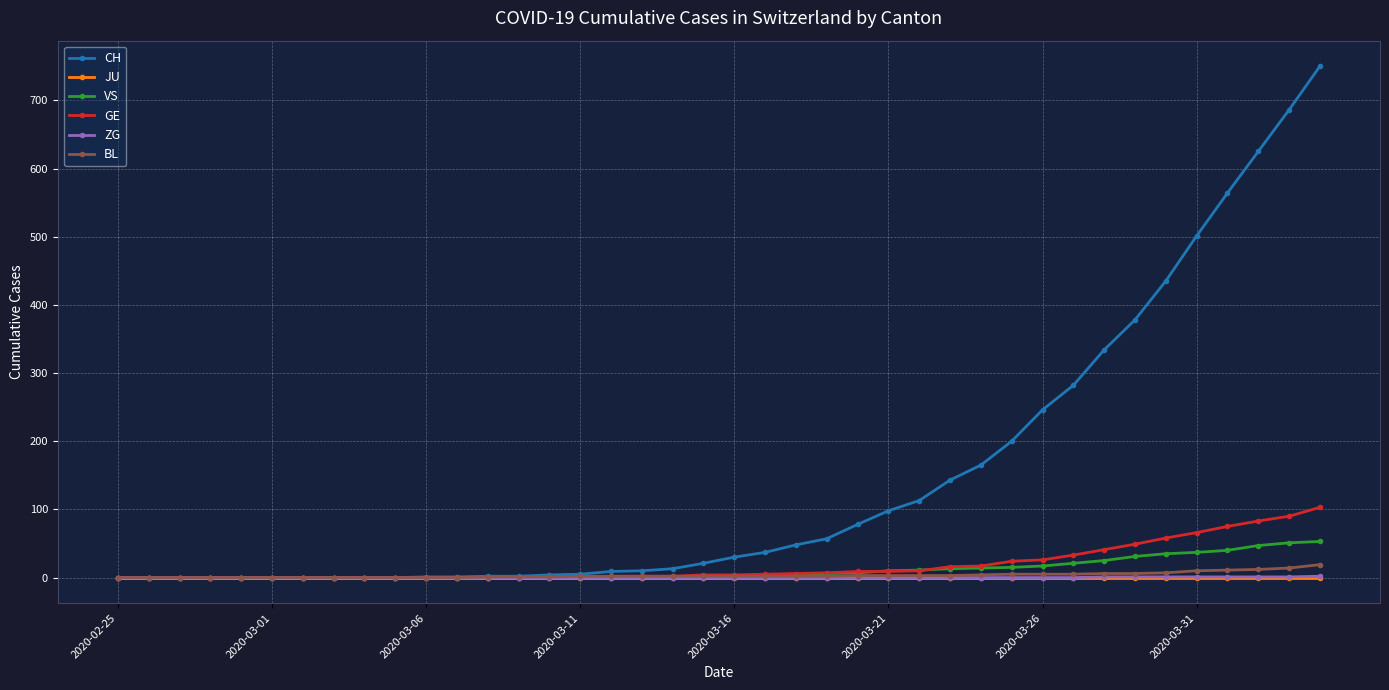

At how many categories does at least one series exceed 347?

7